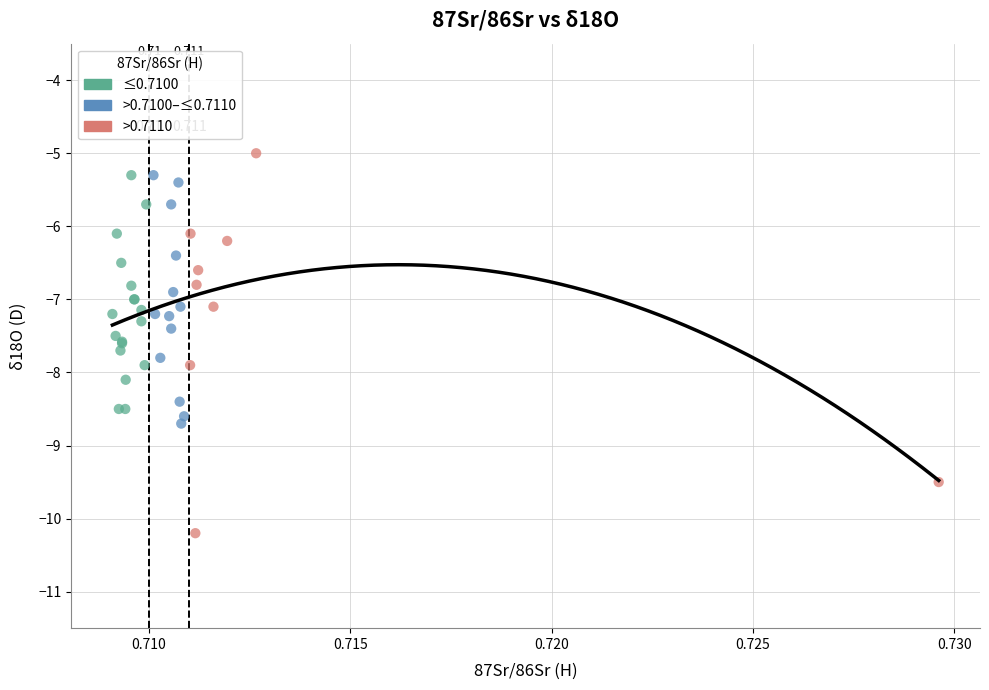

Which series contains the lowest Y value?

>0.7110